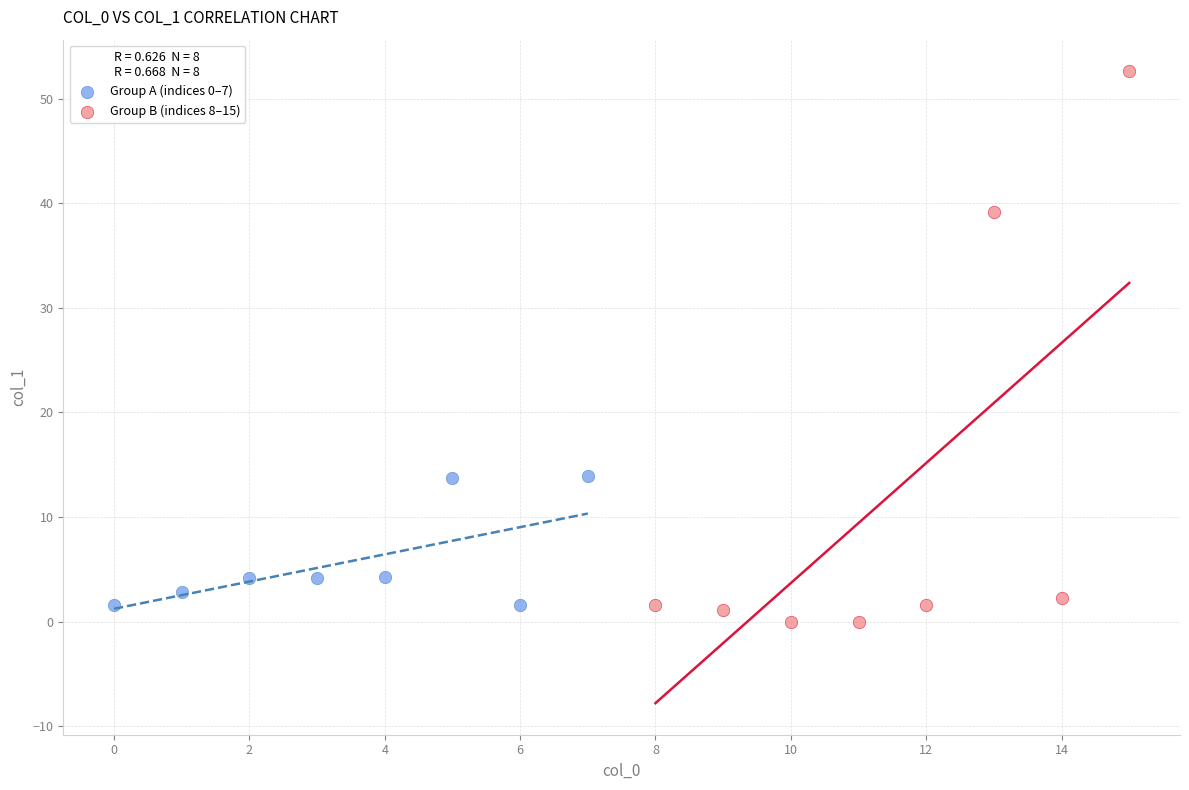

Which series contains the highest Y value?

Group B (indices 8–15)